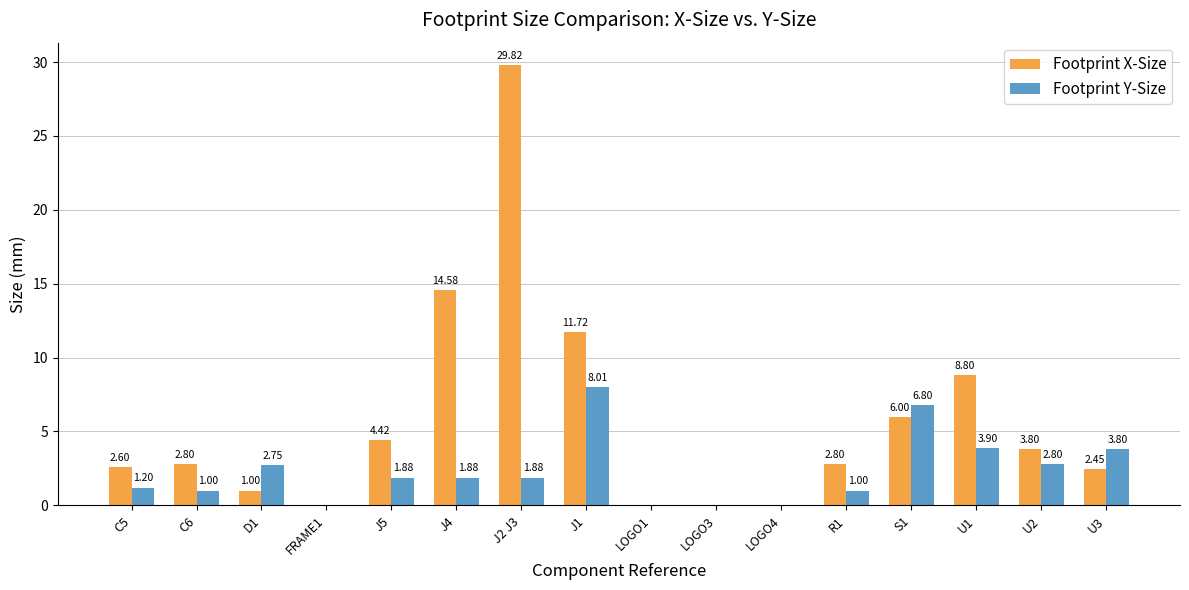

Which category has the highest value in the Footprint X-Size series?

J2 J3